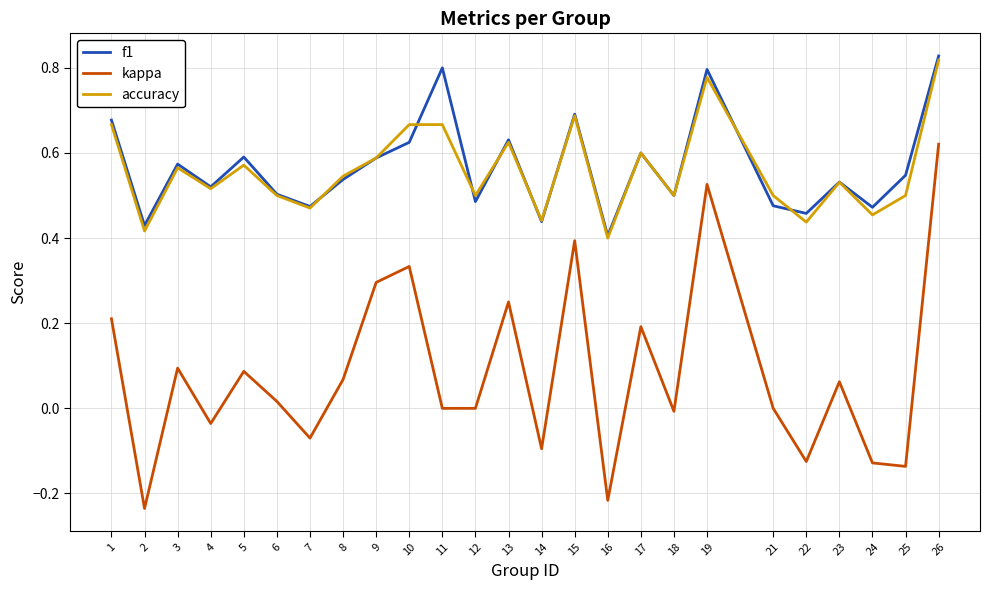

Between 19 and 23, which series saw the biggest shift?

kappa